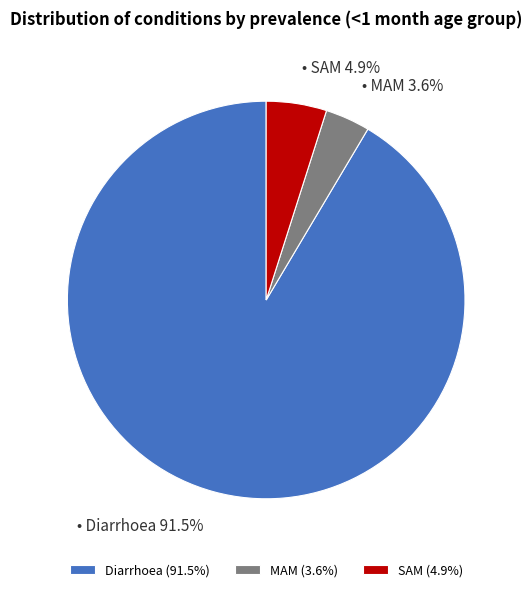

Is the sum of MAM and SAM greater than half?

No